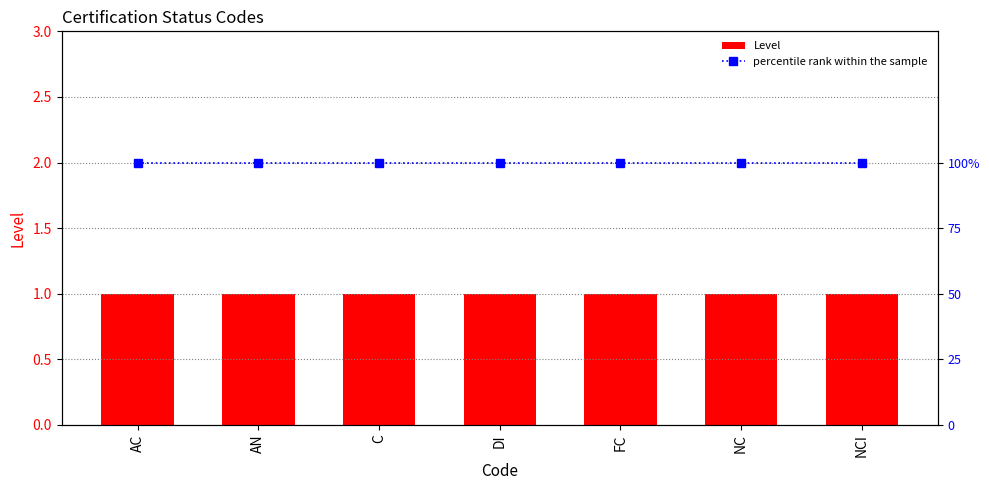

List the series in order of their overall mean, lowest first.

Level, percentile rank within the sample